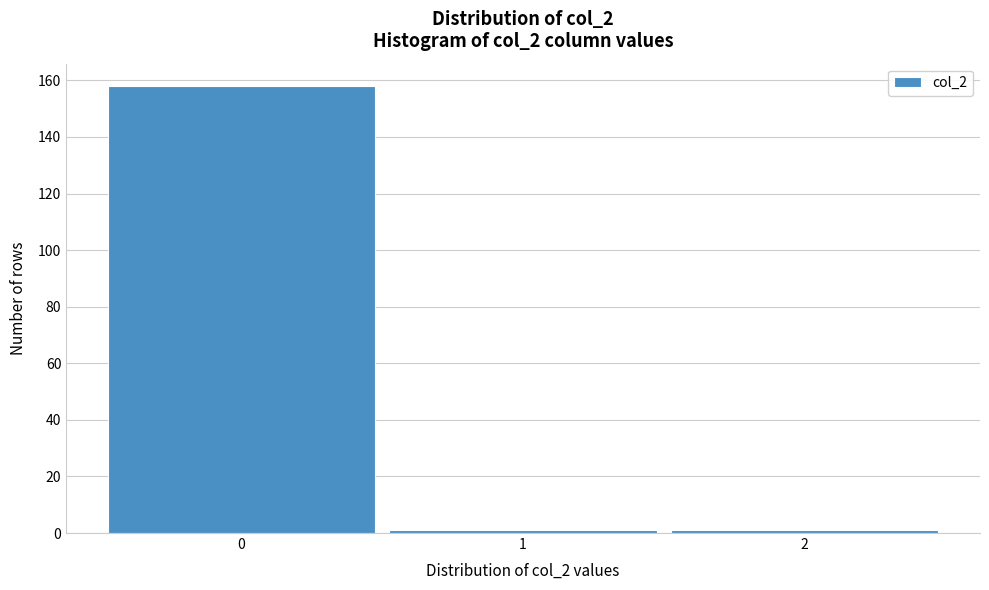

What is the height of the bar covering -0.5 to 0.5 on the x-axis? The values are not printed on the chart, so give them approximately, as read against the axis.

158